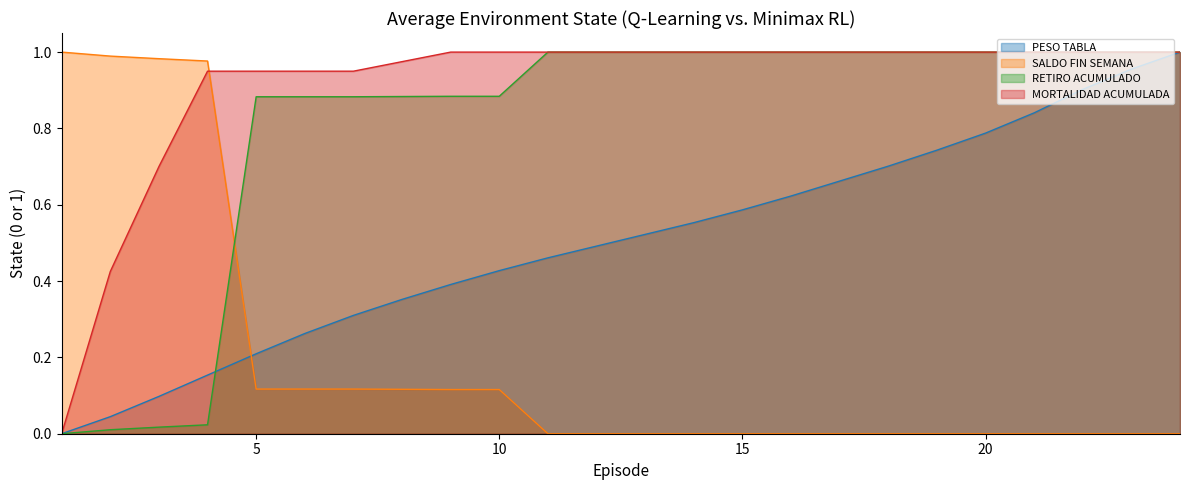

What is the sum of all MORTALIDAD ACUMULADA values?

21.9